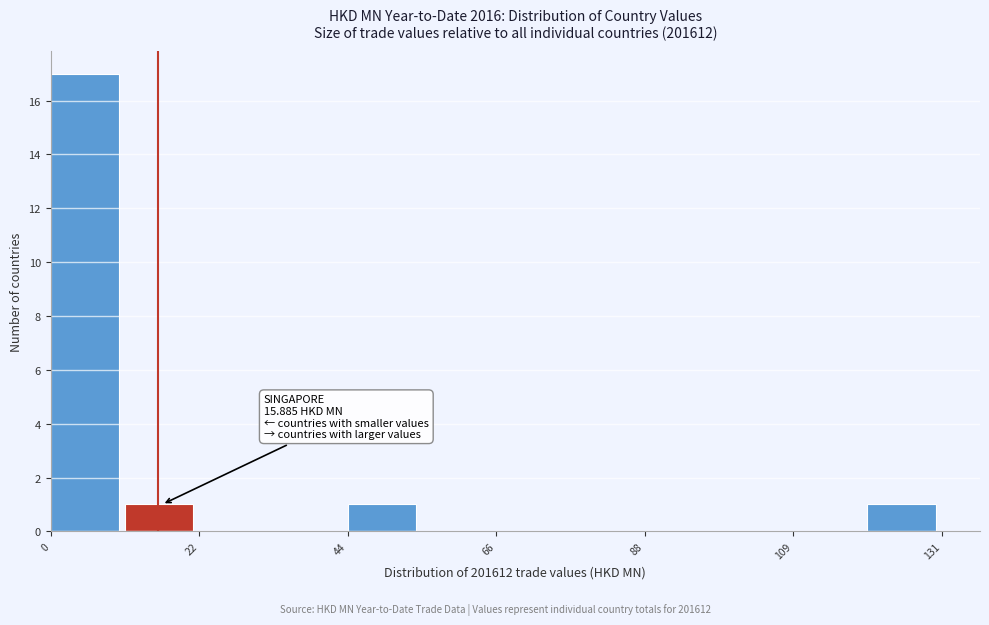

Around what value on the x-axis is the tallest bar? Give the approximate position of its centre, as read against the axis.

5